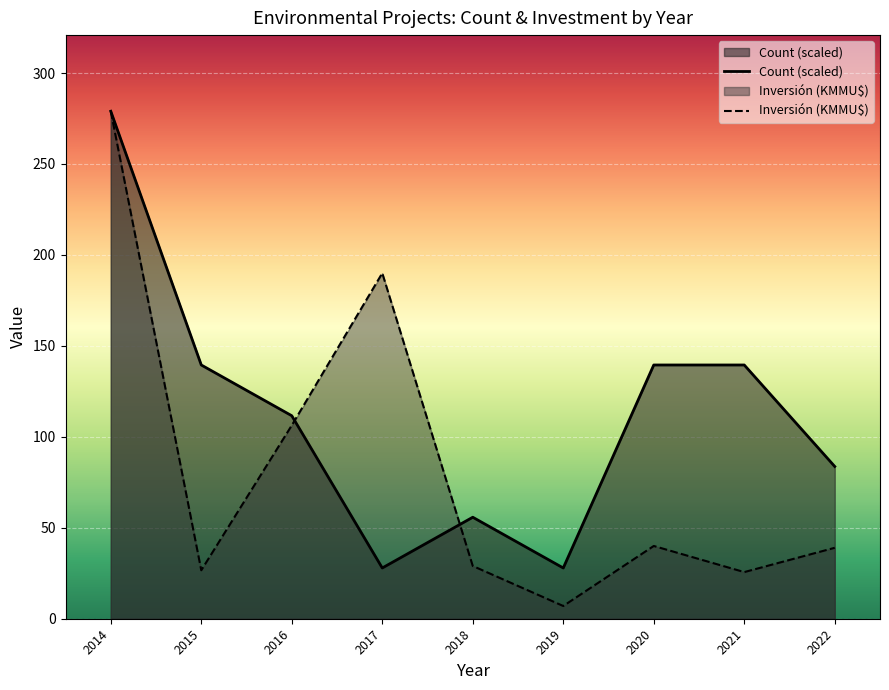

How many data points does each series have?

9